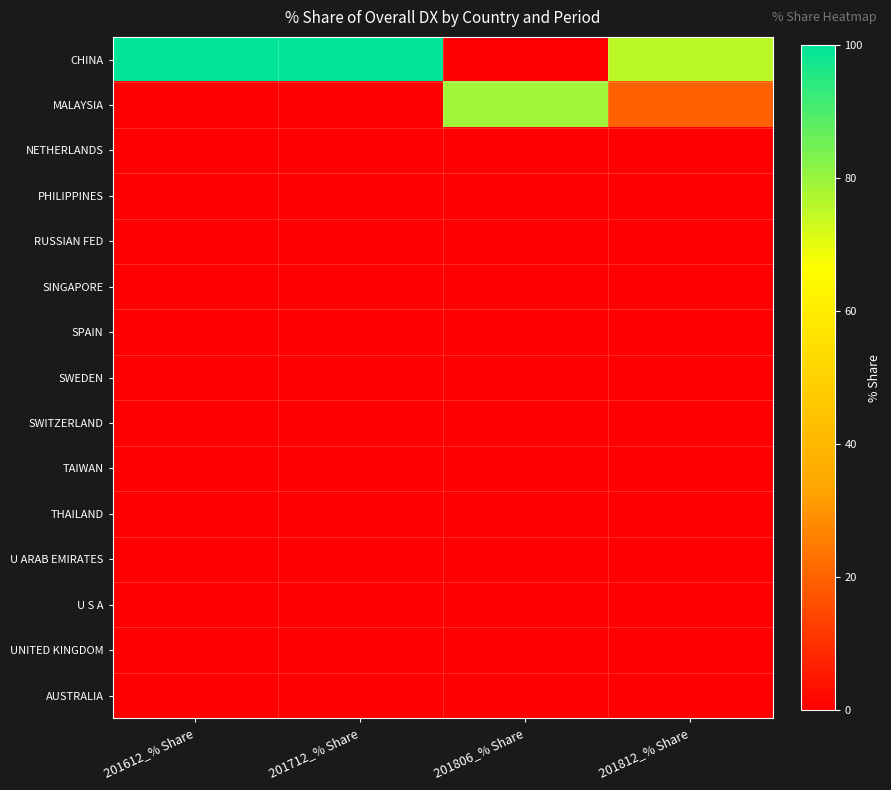

At how many categories does at least one series exceed 51?

4